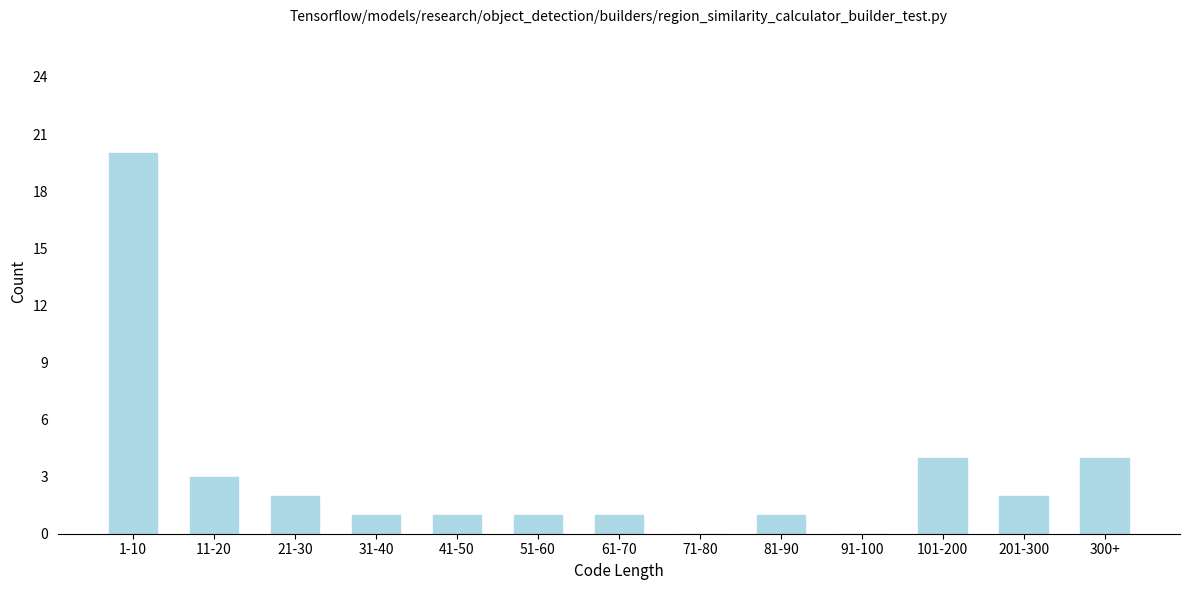

Reading left to right, what are all the values shown in this chart?

1-10=20	11-20=3	21-30=2	31-40=1	41-50=1	51-60=1	61-70=1	71-80=0	81-90=1	91-100=0	101-200=4	201-300=2	300+=4